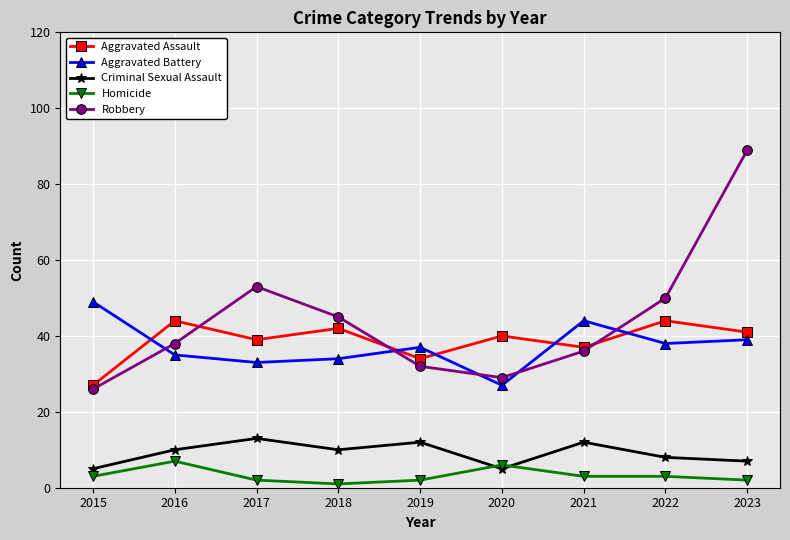

Where does the Aggravated Assault series first go above 40?

2016